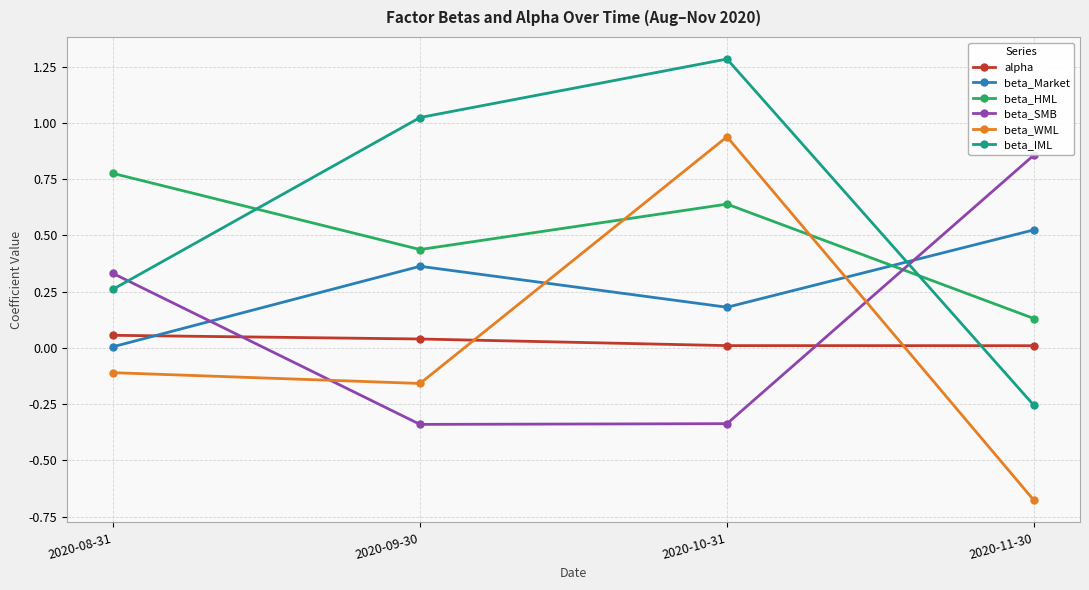

Which series has the widest spread of values?

beta_WML